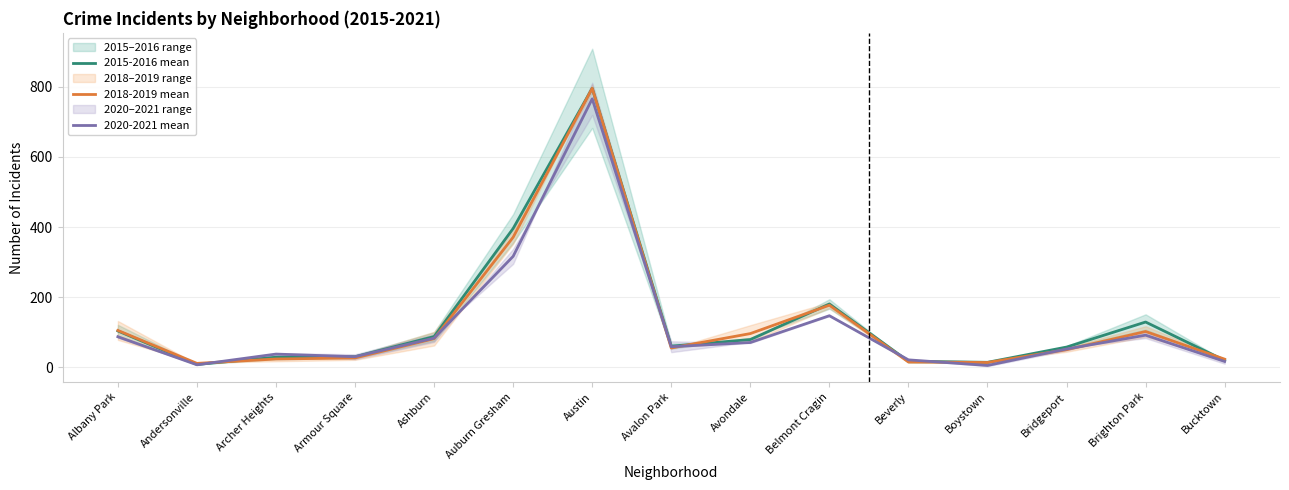

Which series has the largest total across all categories?

2015-2016 mean